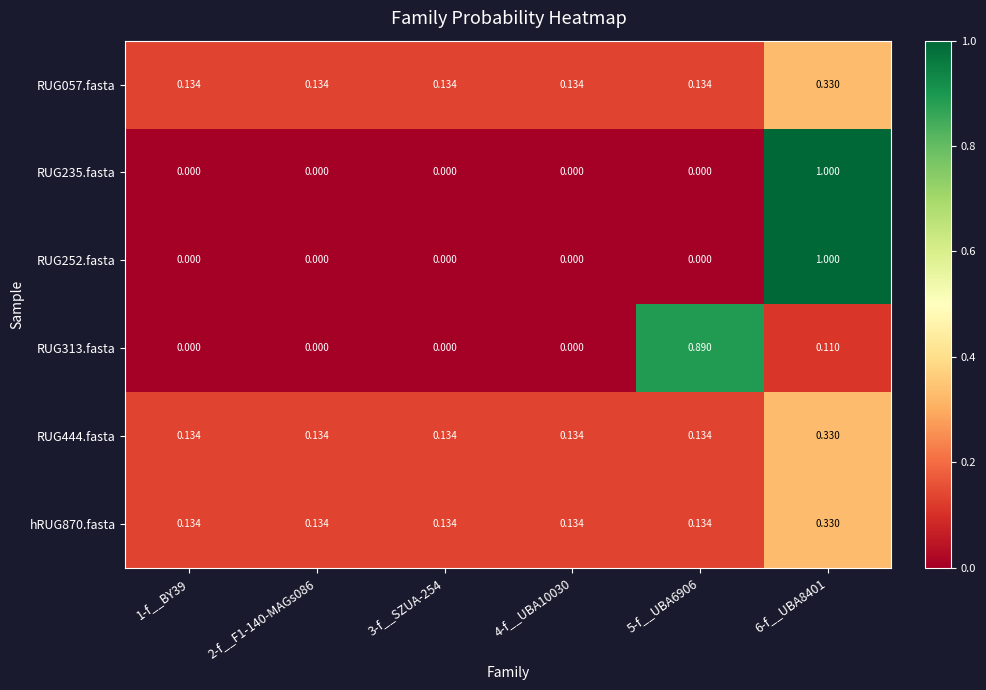

What is the maximum value shown in the chart?

1.0